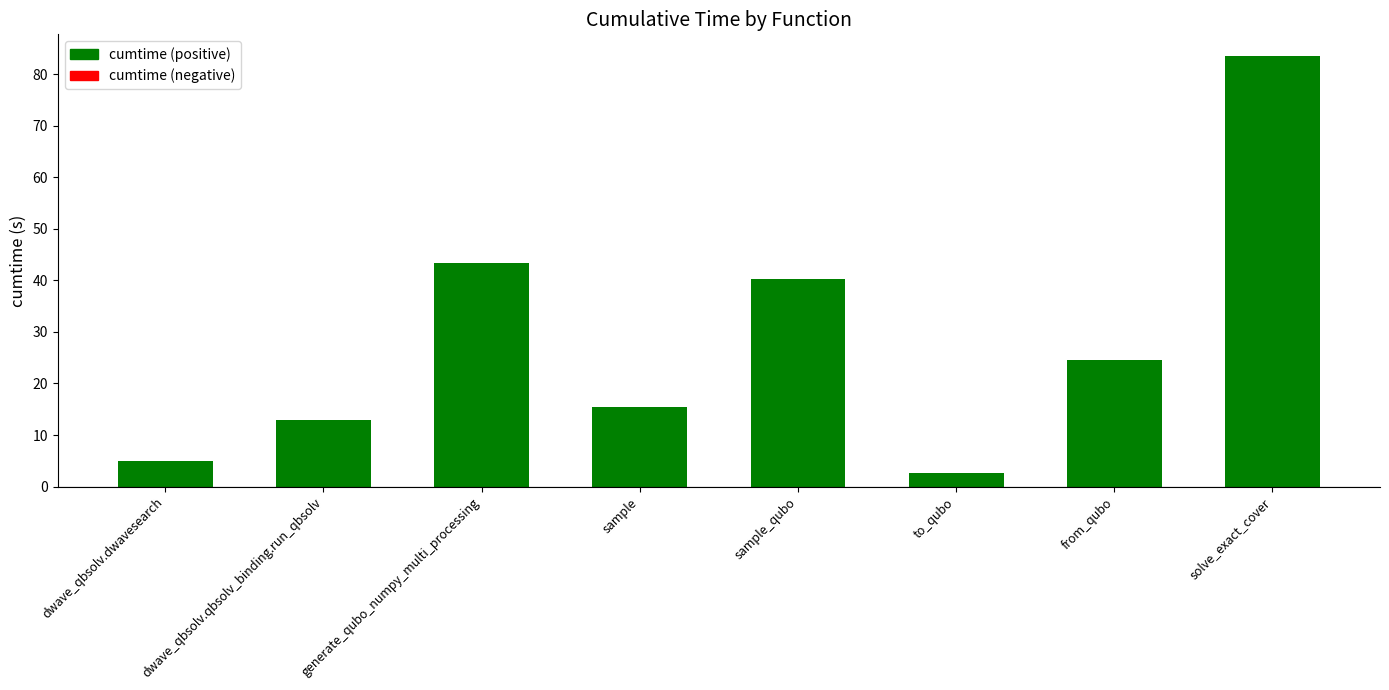

Reading right to left, list all the values displayed in this chart.

83.5	24.5	2.6	40.2	15.5	43.3	12.9	5.1